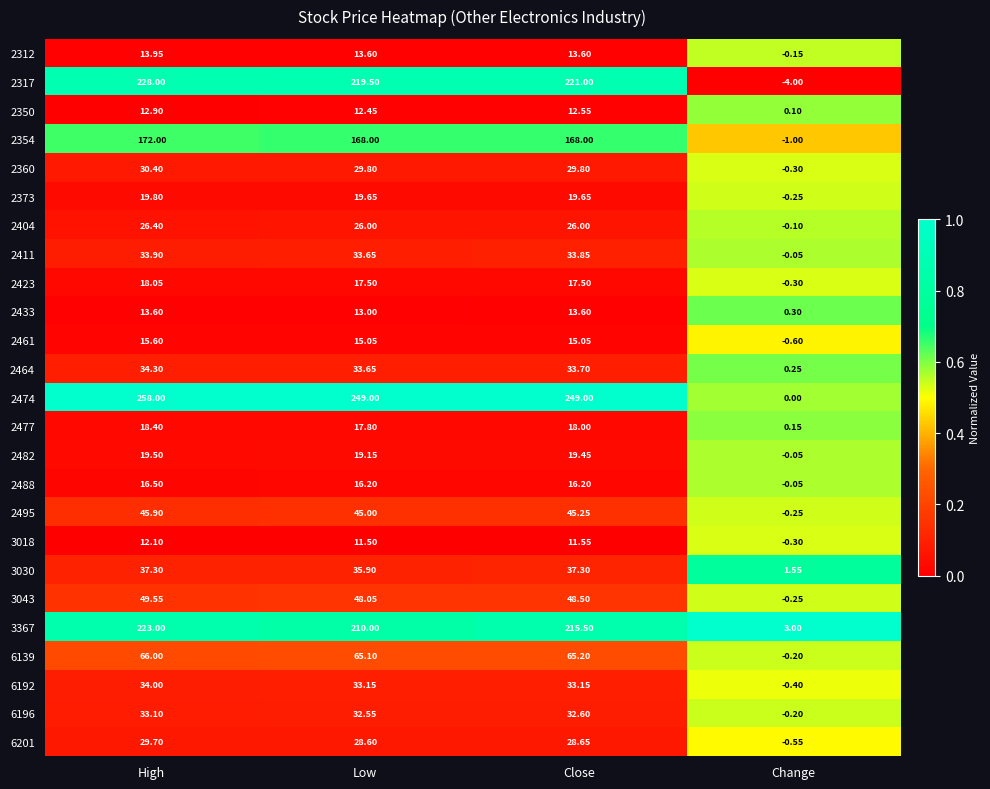

At which category is the sum across all series the highest?

High